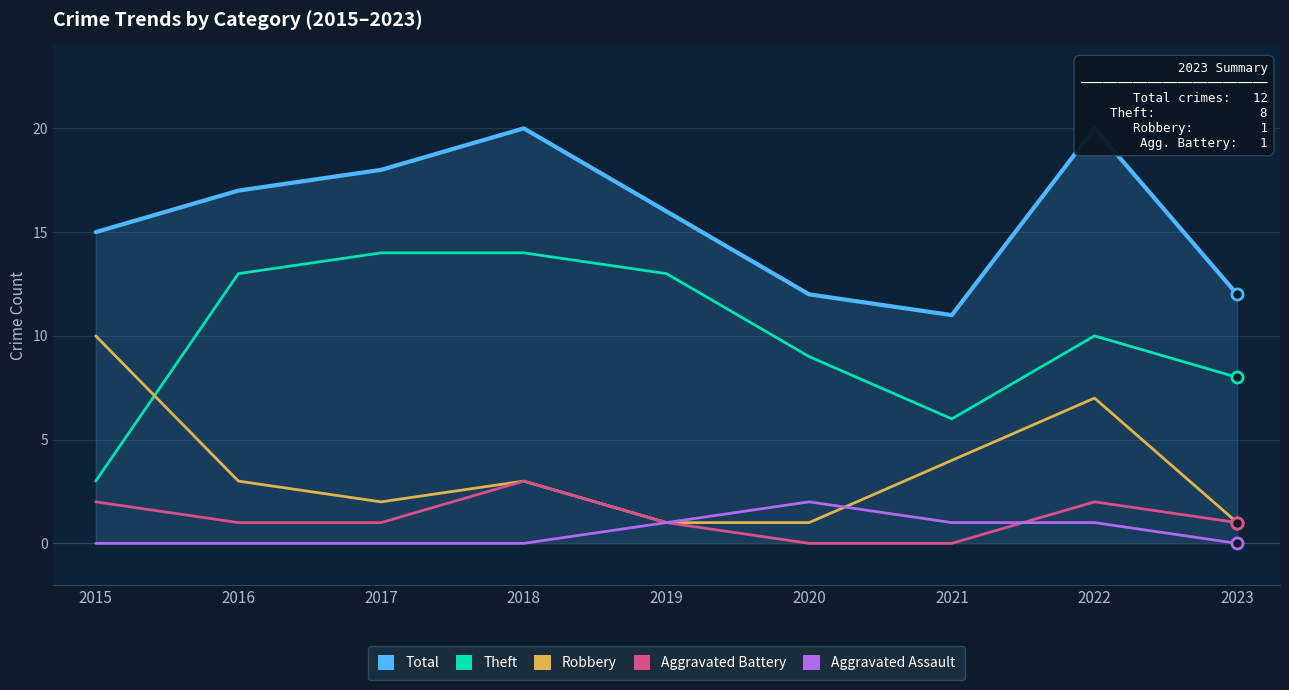

What is the value of the Total point at the 9th from the left?

12